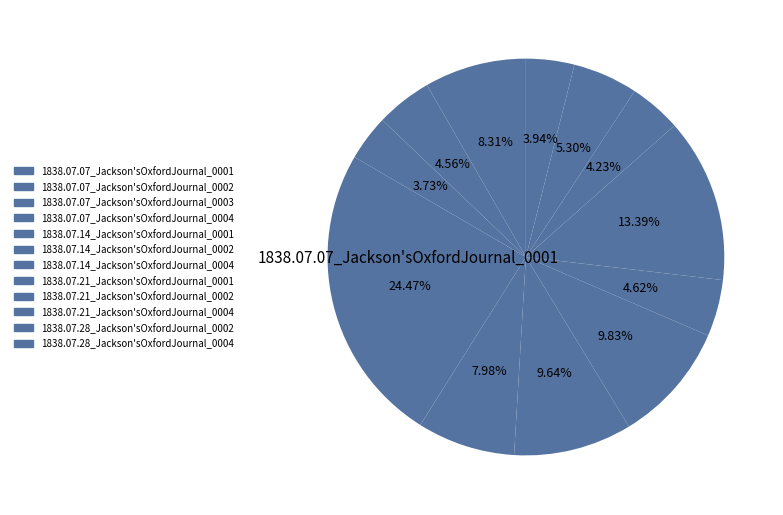

Count the number of slices in the pie.

12